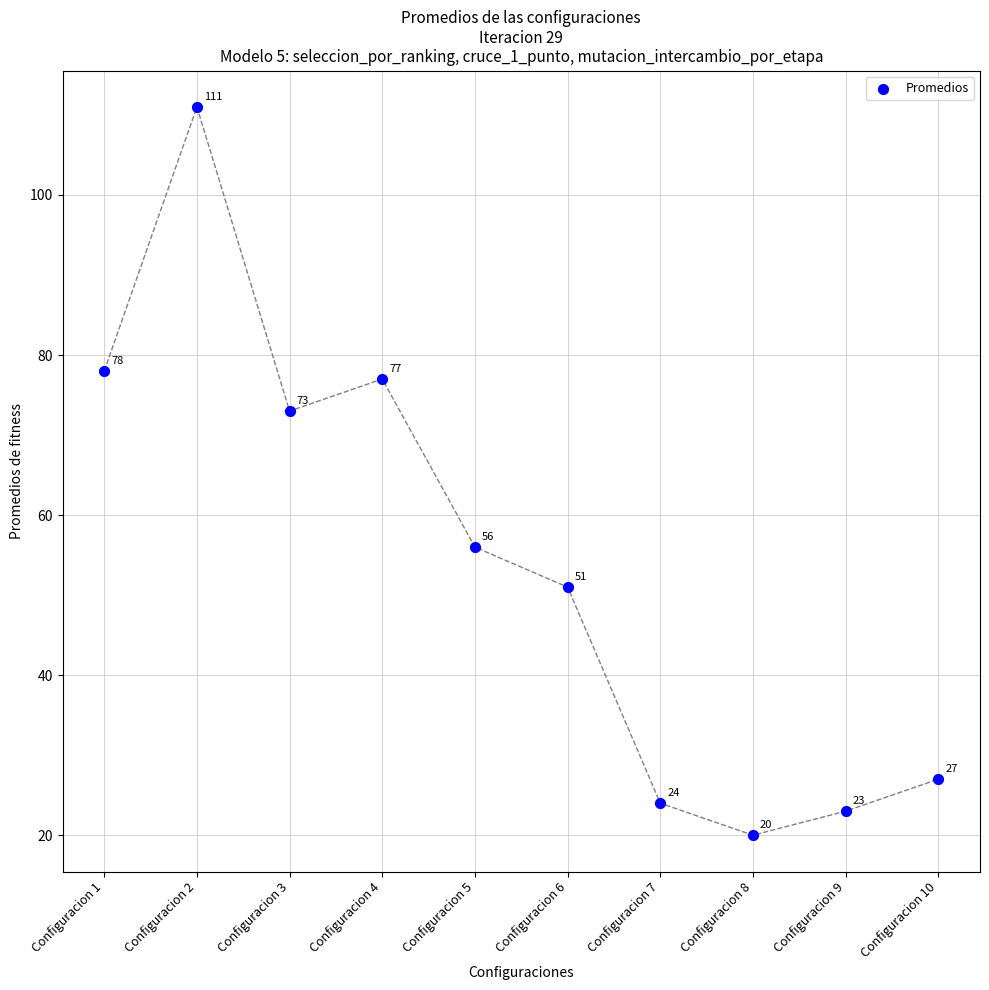

What Y value in the scatter plot is closest to 65?

73